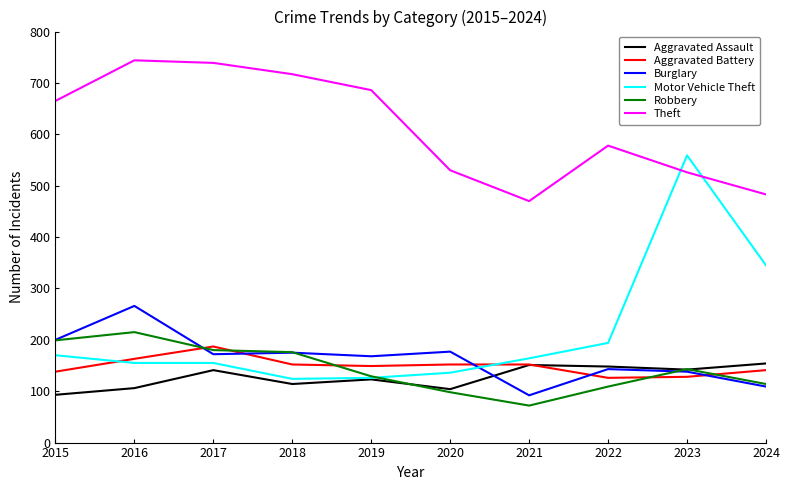

How many values in the Burglary series are below 172?

5